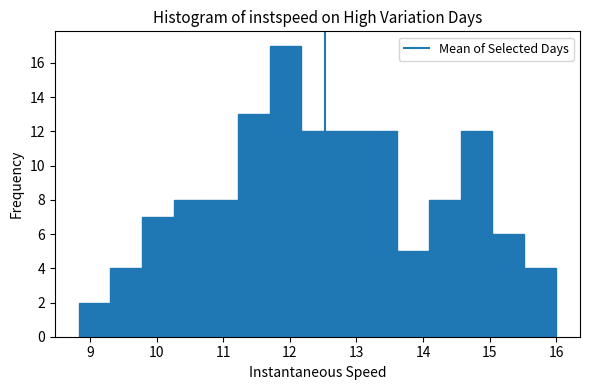

Reading left to right, transcribe this chart: for each bar, give the range it covers on the x-axis and its height. Neither the bar edges nor the heights are printed on the chart, so give them approximately, as read against the axes.

8.8 to 9.3: 2
9.3 to 9.8: 4
9.8 to 10.3: 7
10.3 to 10.7: 8
10.7 to 11.2: 8
11.2 to 11.7: 13
11.7 to 12.2: 17
12.2 to 12.7: 12
12.7 to 13.1: 12
13.1 to 13.6: 12
13.6 to 14.1: 5
14.1 to 14.6: 8
14.6 to 15.0: 12
15.0 to 15.5: 6
15.5 to 16.0: 4